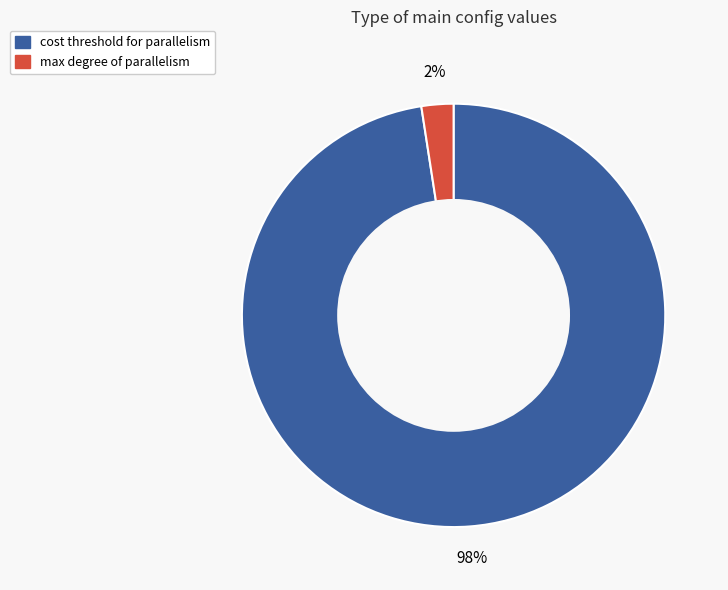

Is there any slice that represents more than half of the pie?

Yes